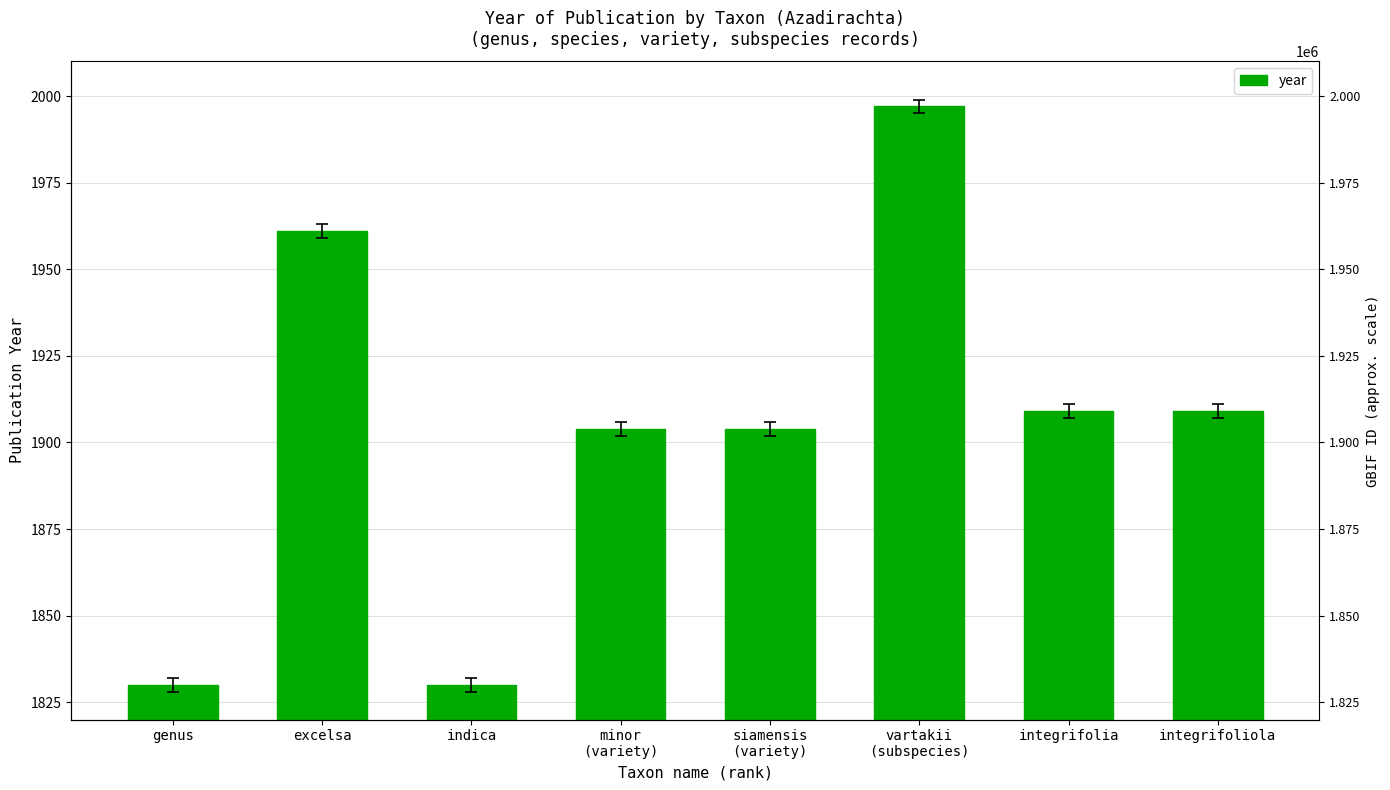

Where is the data nearest to the value 1913?

integrifolia